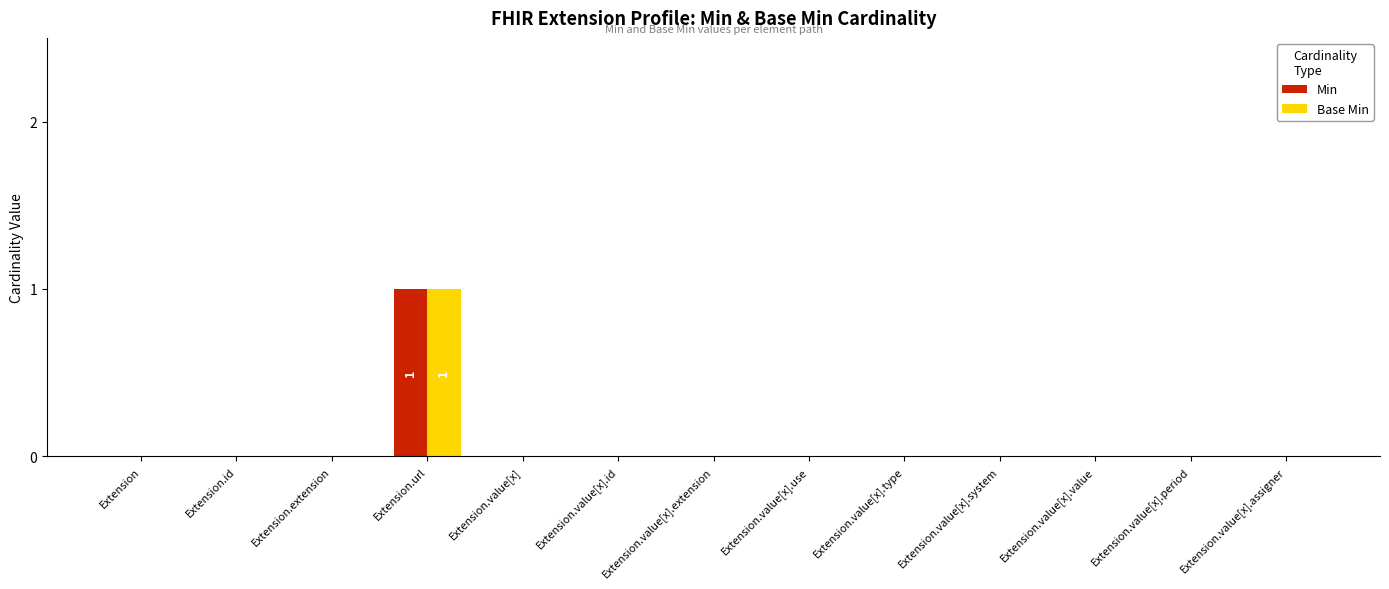

Reading left to right, extract all data points from this chart.

Min: Extension=0	Extension.id=0	Extension.extension=0	Extension.url=1	Extension.value[x]=0	Extension.value[x].id=0	Extension.value[x].extension=0	Extension.value[x].use=0	Extension.value[x].type=0	Extension.value[x].system=0	Extension.value[x].value=0	Extension.value[x].period=0	Extension.value[x].assigner=0
Base Min: Extension=0	Extension.id=0	Extension.extension=0	Extension.url=1	Extension.value[x]=0	Extension.value[x].id=0	Extension.value[x].extension=0	Extension.value[x].use=0	Extension.value[x].type=0	Extension.value[x].system=0	Extension.value[x].value=0	Extension.value[x].period=0	Extension.value[x].assigner=0